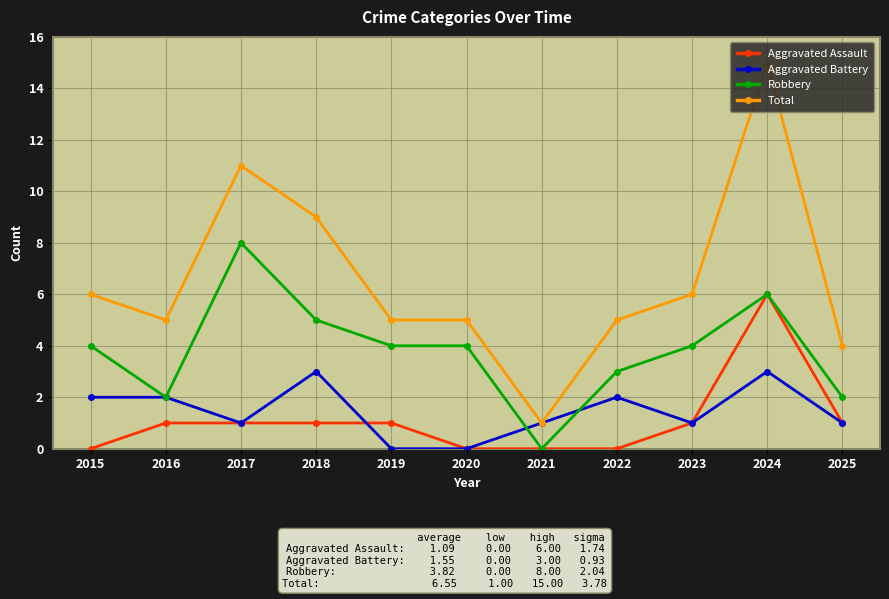

Is it true that Robbery equals 2 at 2019?

False